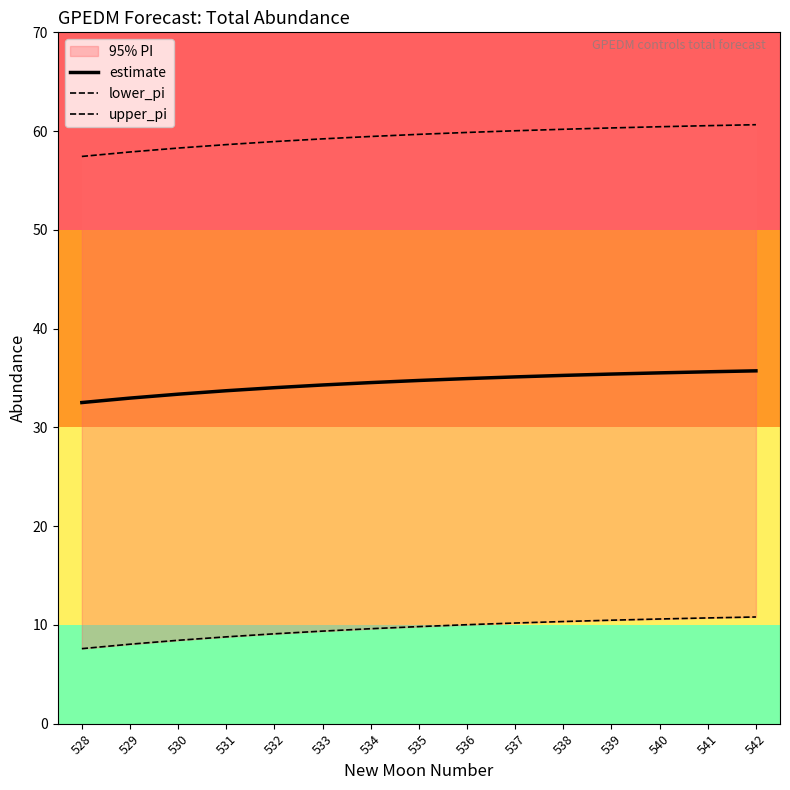

The upper_pi series shows 59.9 at 536. True or false?

True